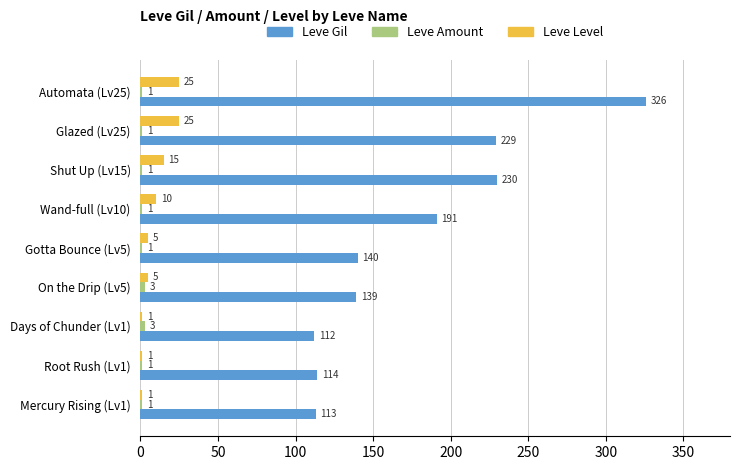

Which series changed the most between Mercury Rising (Lv1) and Glazed (Lv25)?

Leve Gil